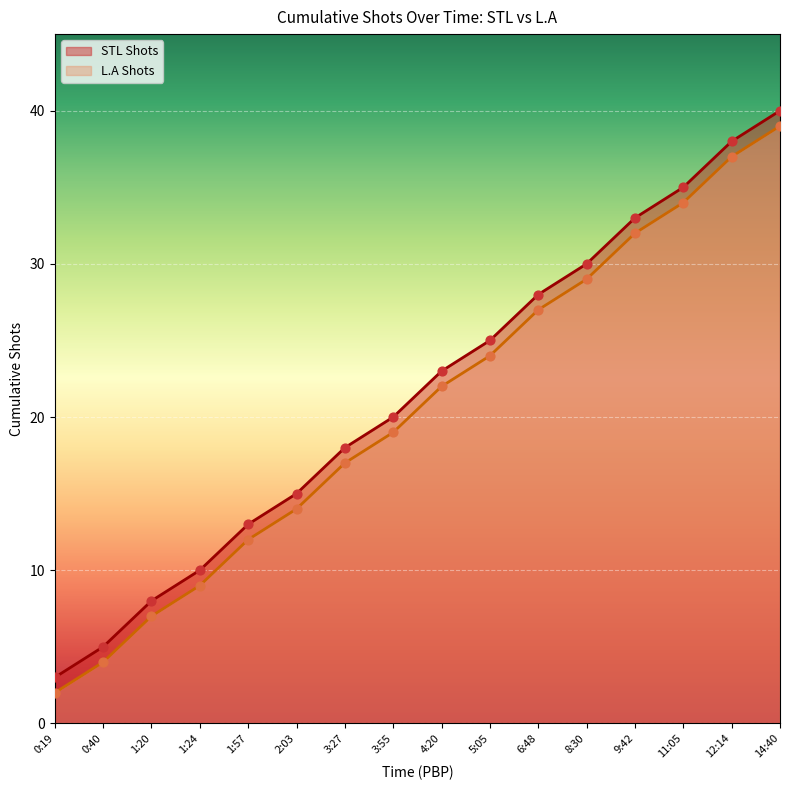

Which series reaches the maximum Y coordinate?

STL Shots